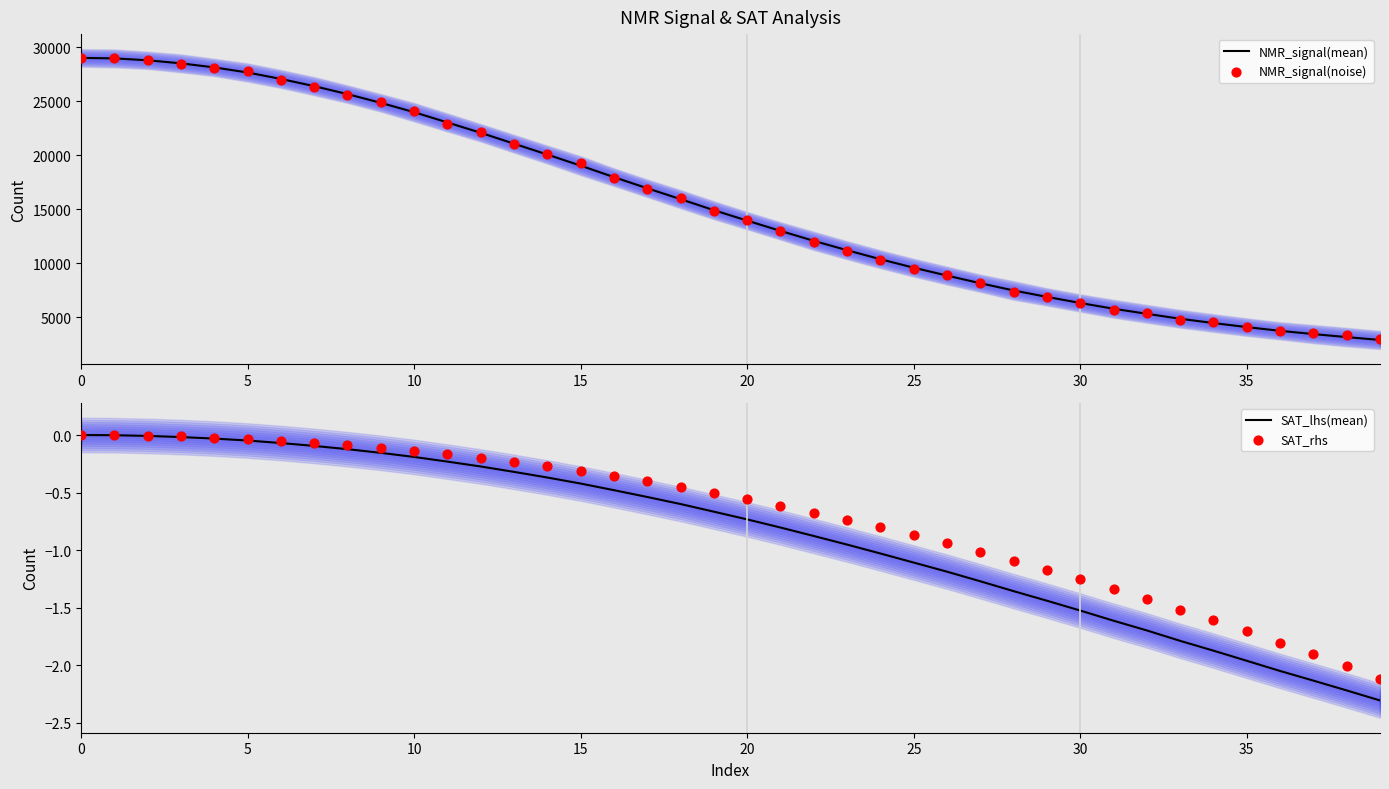

What are all the series names shown in the legend?

NMR_signal(mean), NMR_signal(noise), SAT_lhs(mean), SAT_rhs